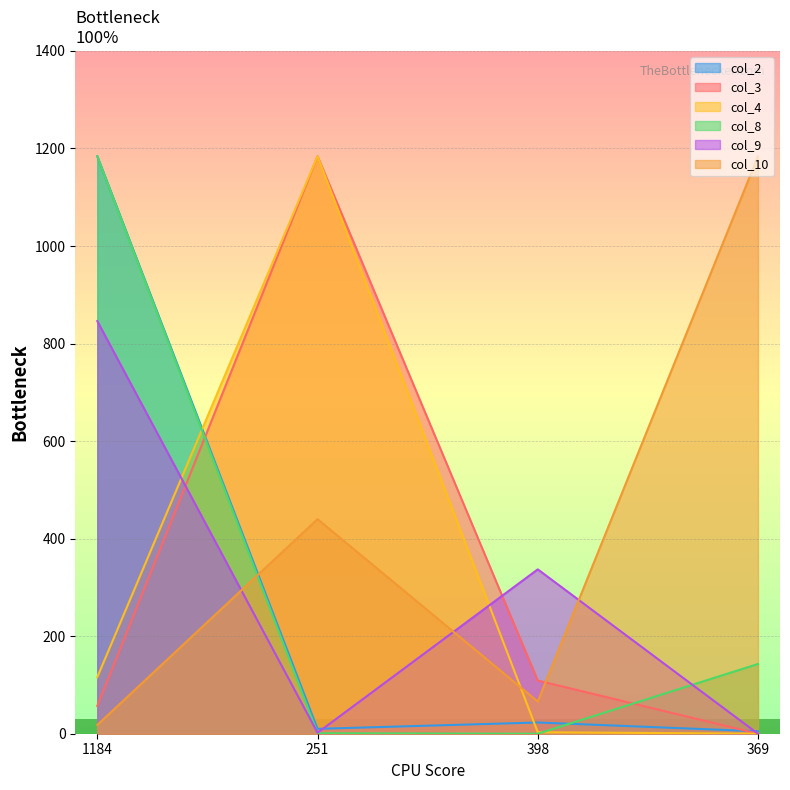

Reading right to left, transcribe all the data shown in this chart.

col_2: 369=5	398=23	251=10	1184=1184
col_3: 369=0	398=109	251=1184	1184=57
col_4: 369=0	398=3	251=1184	1184=116
col_8: 369=143	398=0	251=1	1184=1184
col_9: 369=0	398=337	251=2	1184=846
col_10: 369=1184	398=66	251=440	1184=18